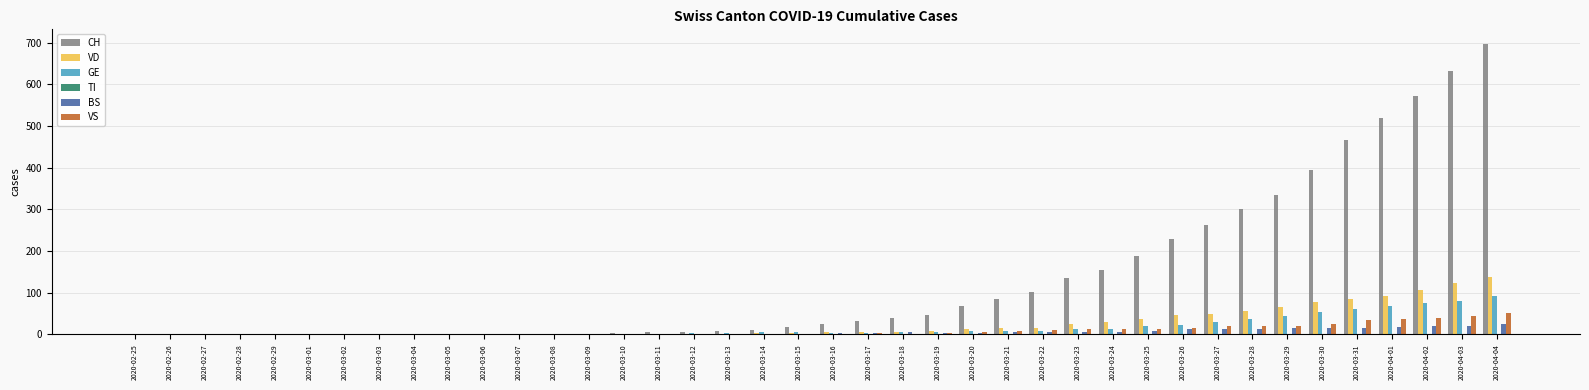

The value of CH at 2020-03-04 is 407. True or false?

False